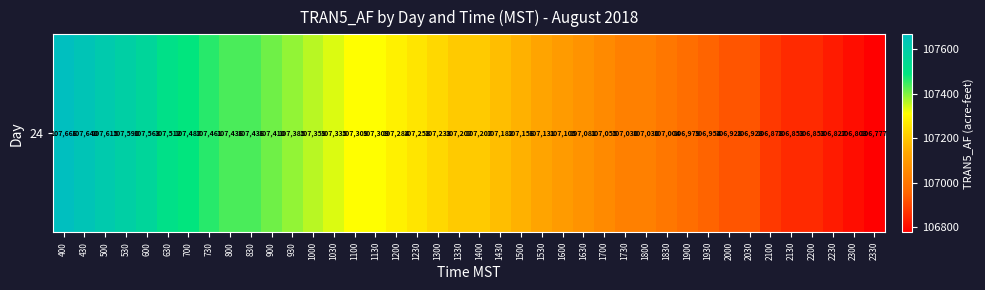

What is the ratio of the value at 1730 to the value at 2100?

1.0